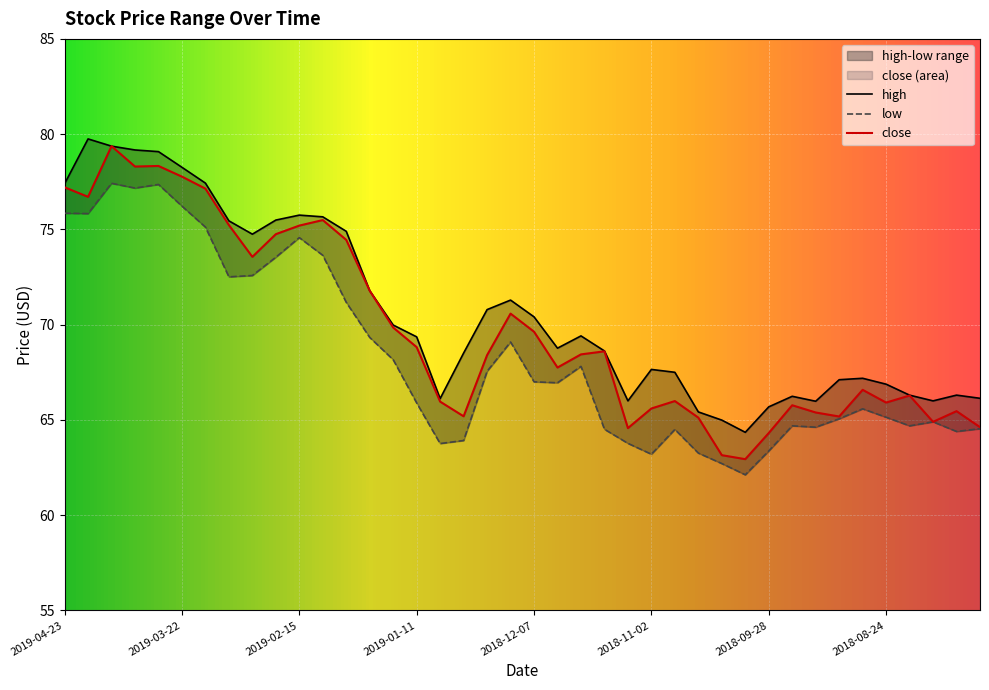

At how many categories does at least one series exceed 67?

27